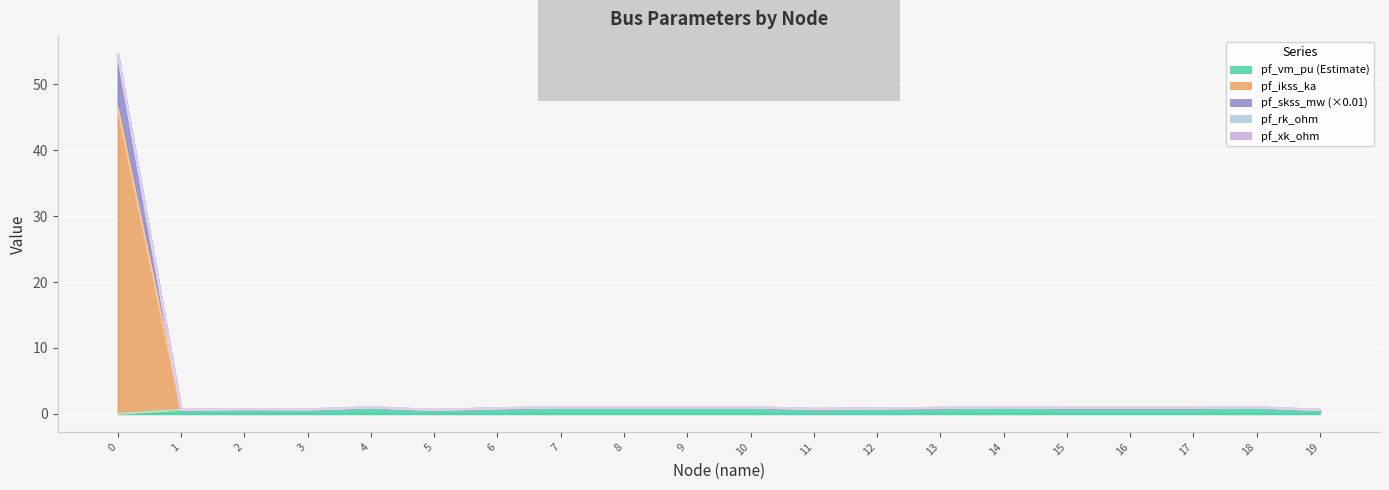

In pf_xk_ohm, how many points are higher than both neighbors (excluding endpoints)?

4